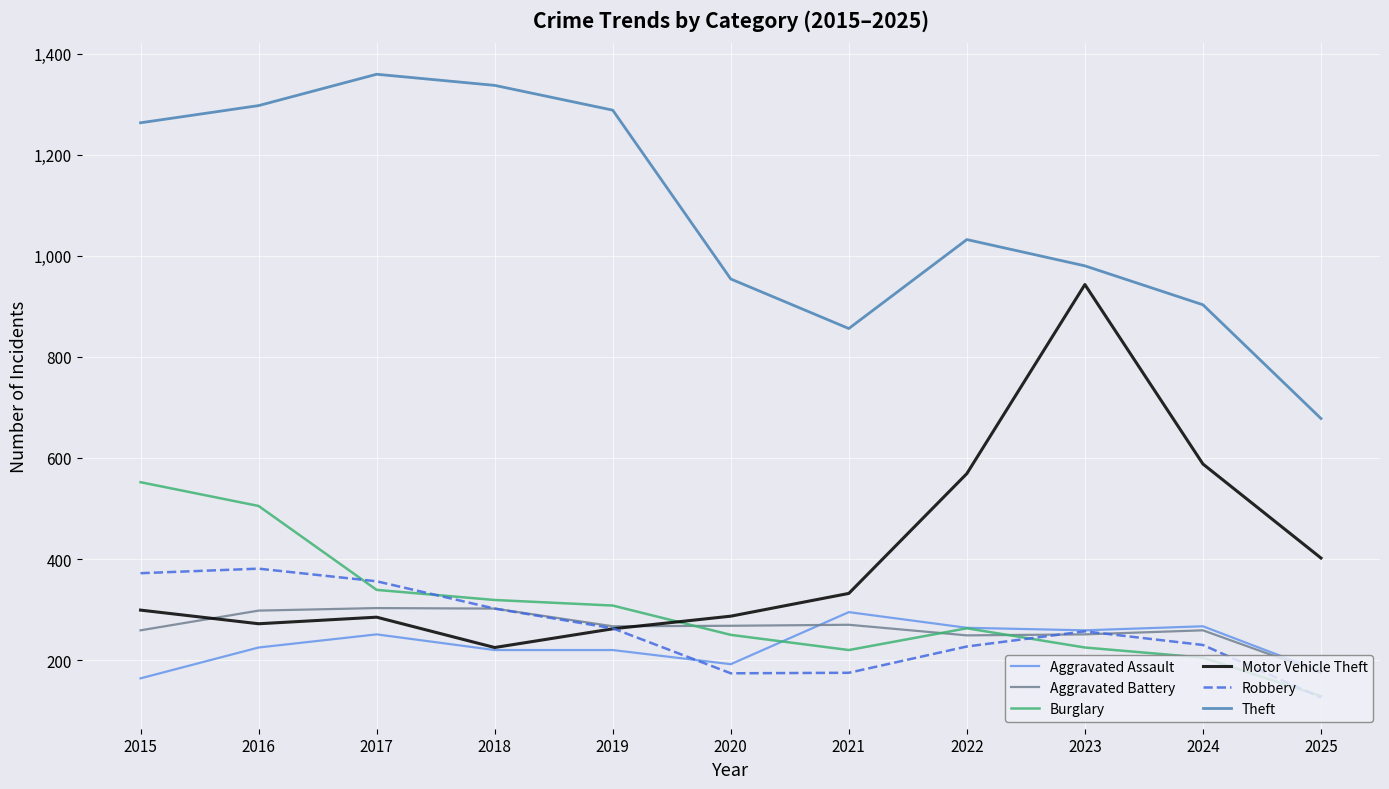

What value does the Aggravated Battery series have at 2020?

268